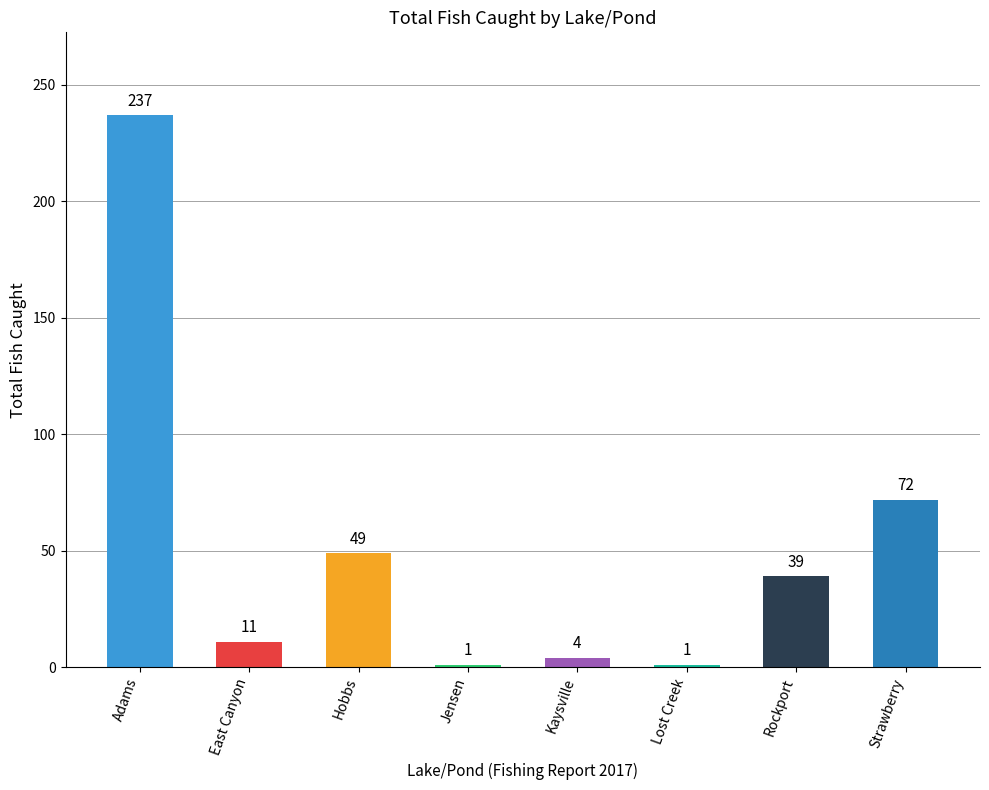

Which label corresponds to the largest value in the chart?

Adams